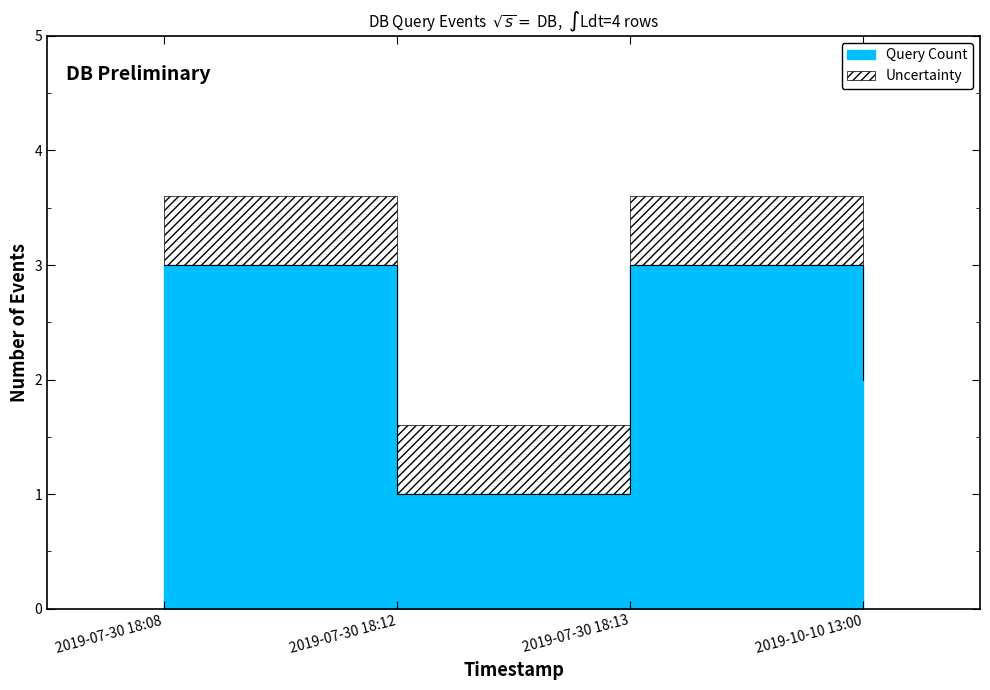

What is the label of the 3rd point from the left?

2019-07-30 18:13